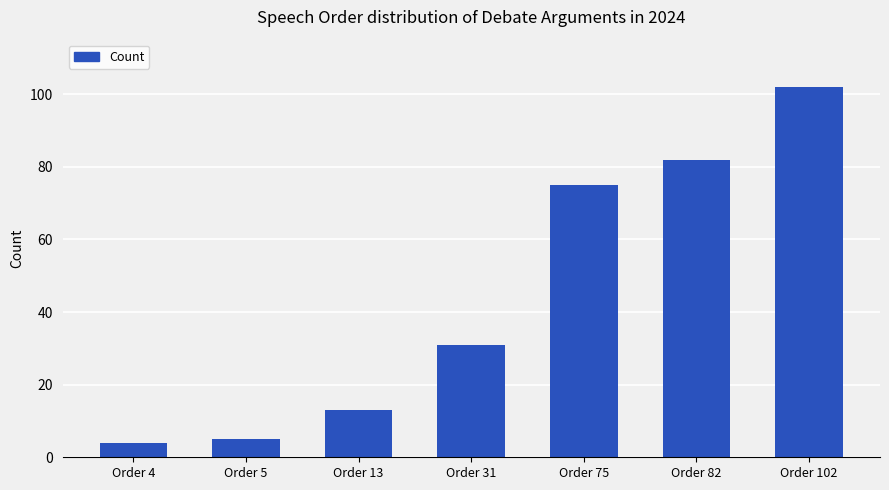

What is the greatest value displayed?

102